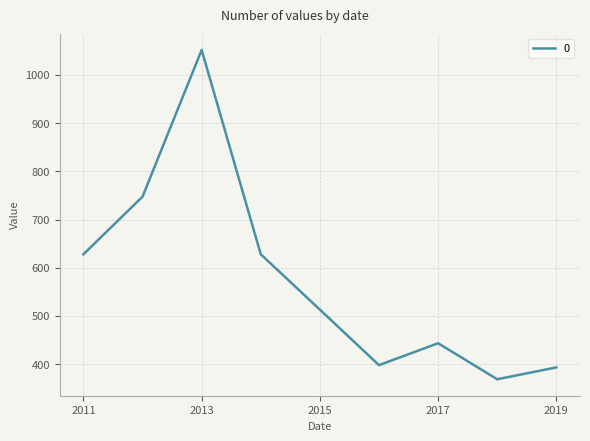

What is the difference between the maximum and minimum values?

682.6